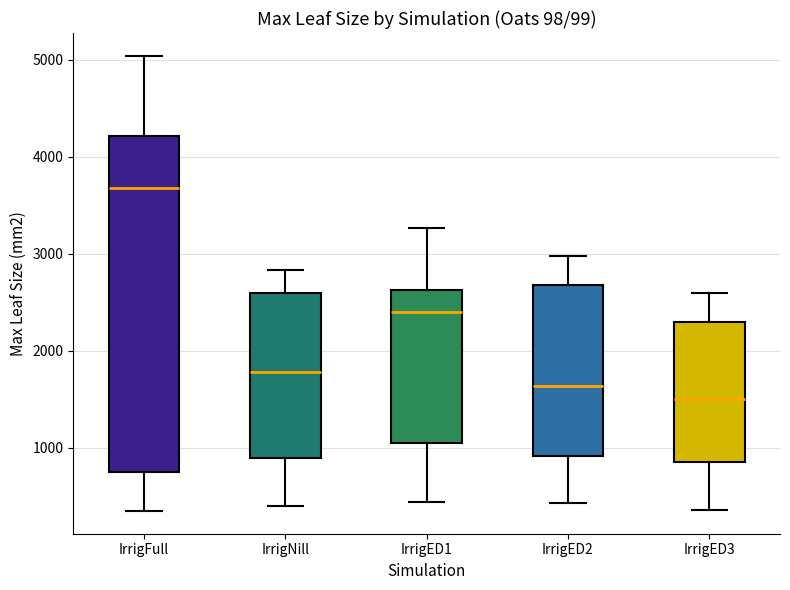

Reading left to right, read every box against the y-axis: the position of its median line, the range the box covers, and the ends of its whiskers. The values are not printed on the chart, so give them approximately, as read against the axis.

IrrigFull: median 3700, box 800 to 4200, whiskers 300 to 5000
IrrigNill: median 1800, box 900 to 2600, whiskers 400 to 2800
IrrigED1: median 2400, box 1000 to 2600, whiskers 400 to 3300
IrrigED2: median 1600, box 900 to 2700, whiskers 400 to 3000
IrrigED3: median 1500, box 900 to 2300, whiskers 400 to 2600